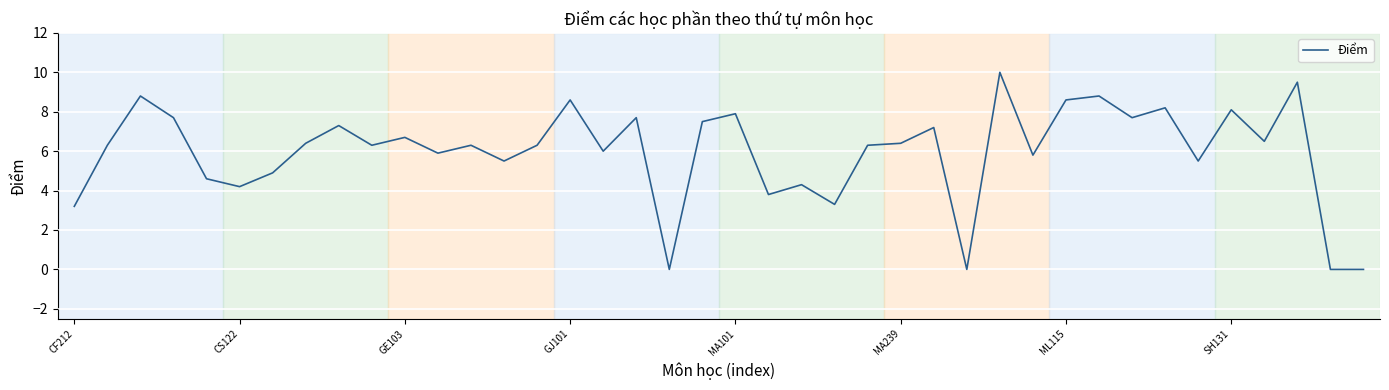

Does the chart display data point markers on the line(s)?

No